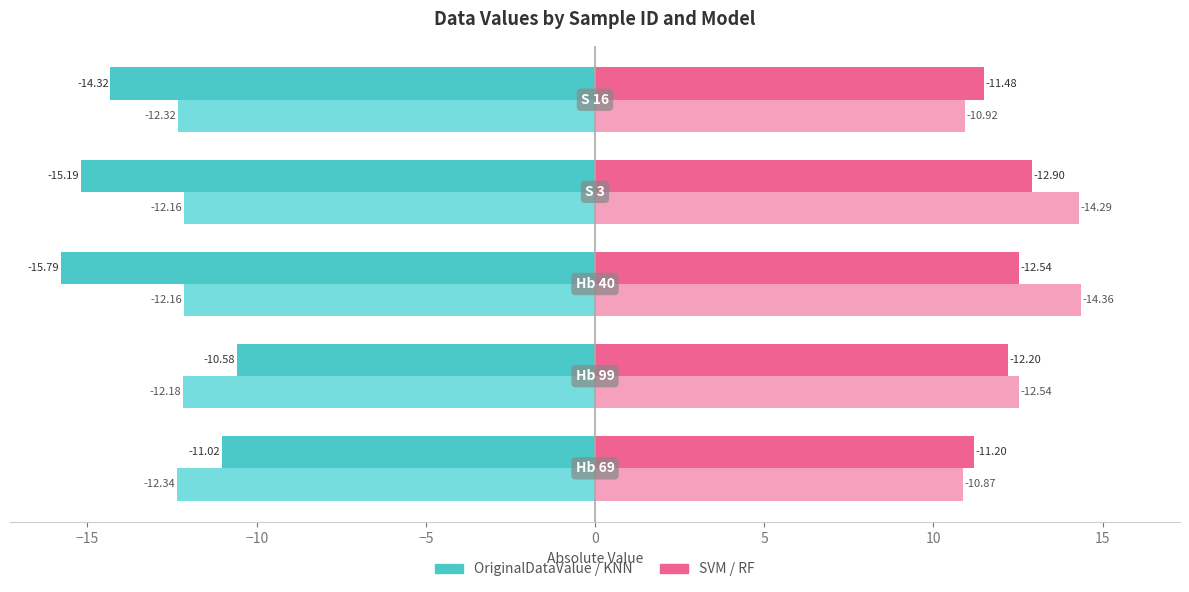

Reading left to right, list all the values displayed in this chart.

OriginalDataValue: −20=-11.0	−15=-10.6	−10=-15.8	−5=-15.2	0=-14.3
KNN: −20=-12.3	−15=-12.2	−10=-12.2	−5=-12.2	0=-12.3
SVM: −20=11.2	−15=12.2	−10=12.5	−5=12.9	0=11.5
RF: −20=10.9	−15=12.5	−10=14.4	−5=14.3	0=10.9